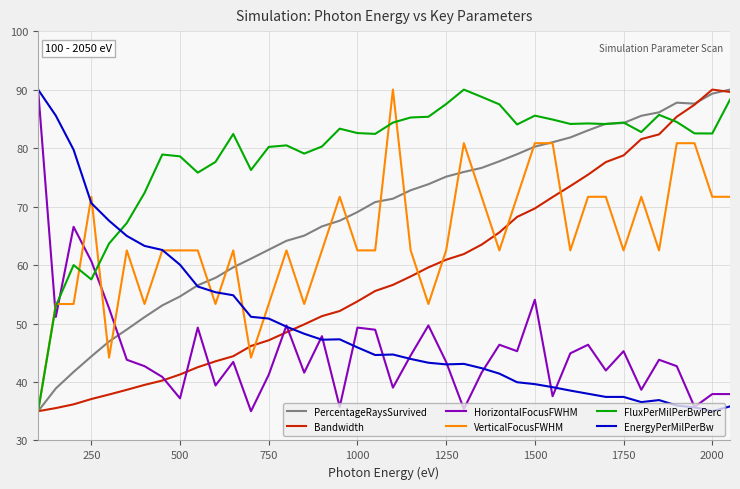

How many intersections are there between HorizontalFocusFWHM and VerticalFocusFWHM?

5